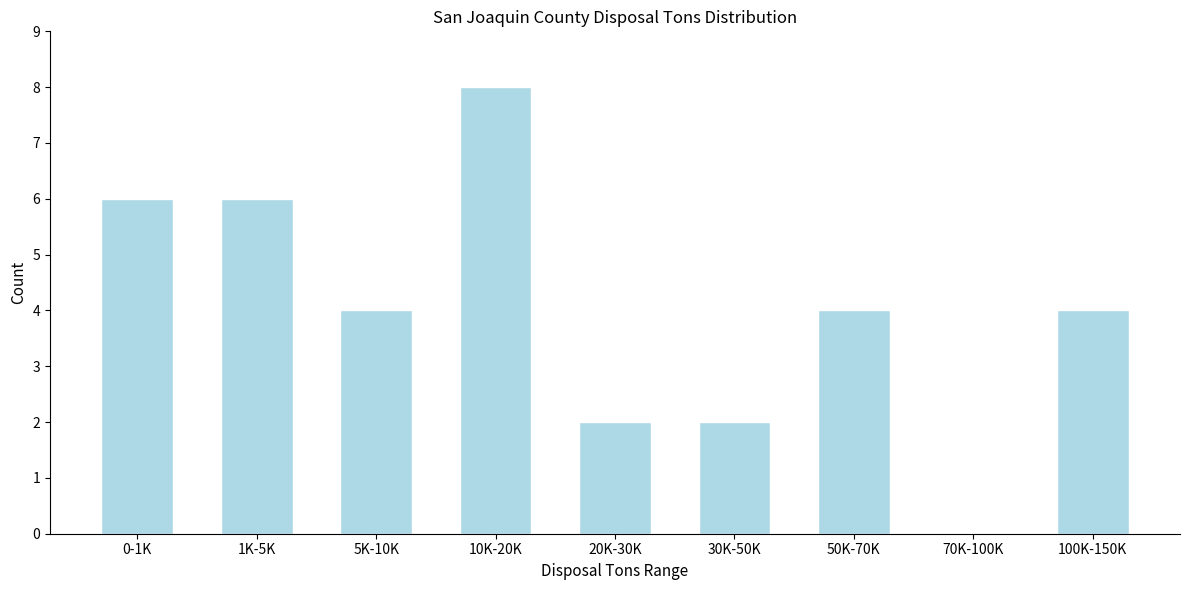

Reading right to left, extract all data points from this chart.

100K-150K=4	70K-100K=0	50K-70K=4	30K-50K=2	20K-30K=2	10K-20K=8	5K-10K=4	1K-5K=6	0-1K=6